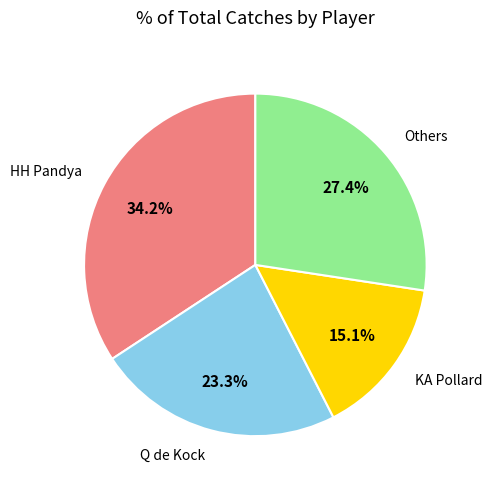

Does any single category account for the majority?

No